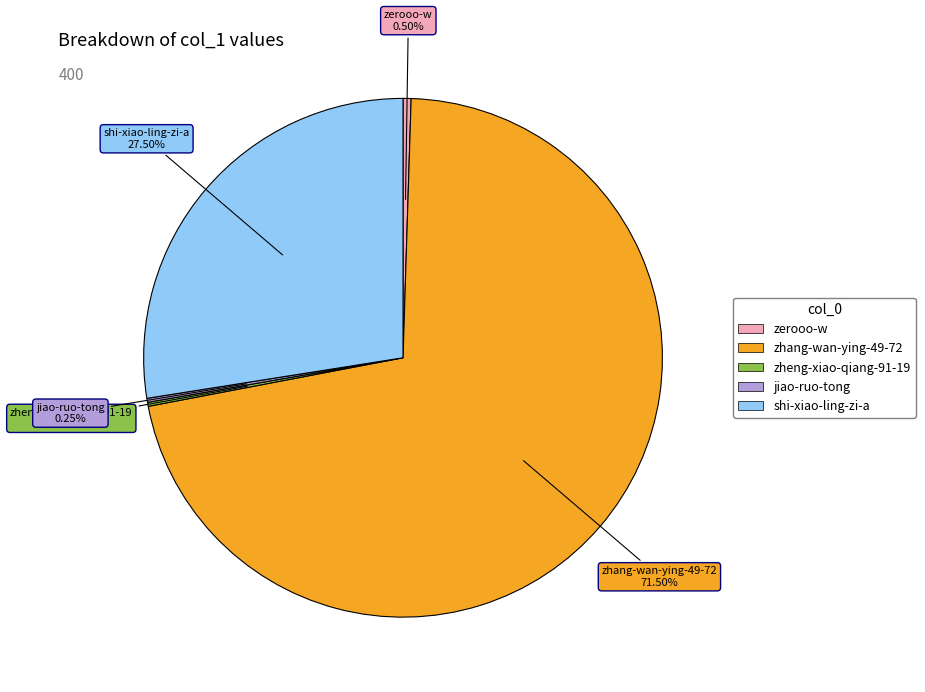

To the nearest percent, what is the average slice percentage?

20%